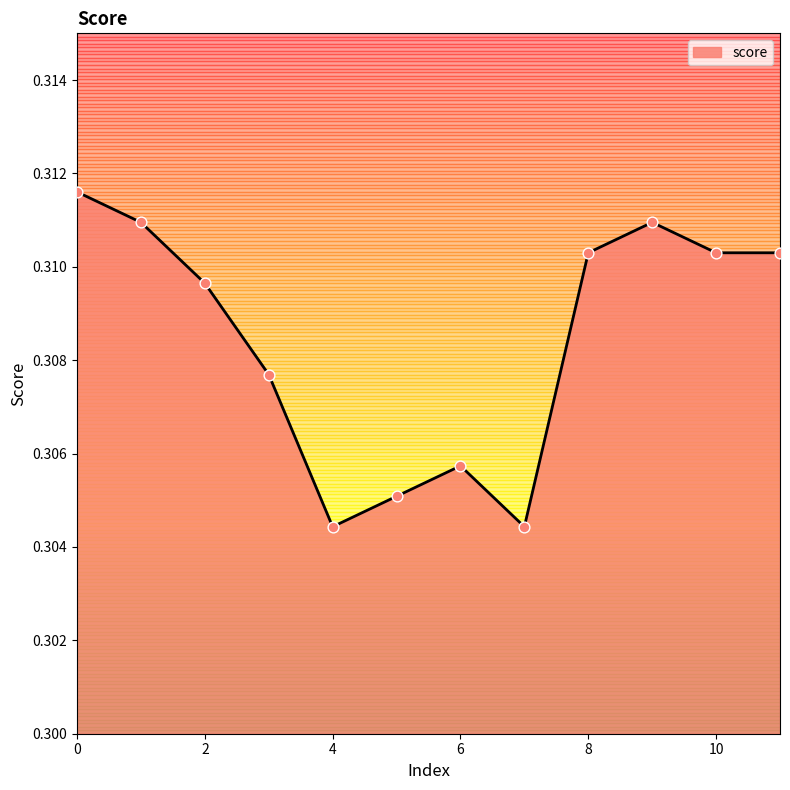

Between 5 and 6, which is larger?

6